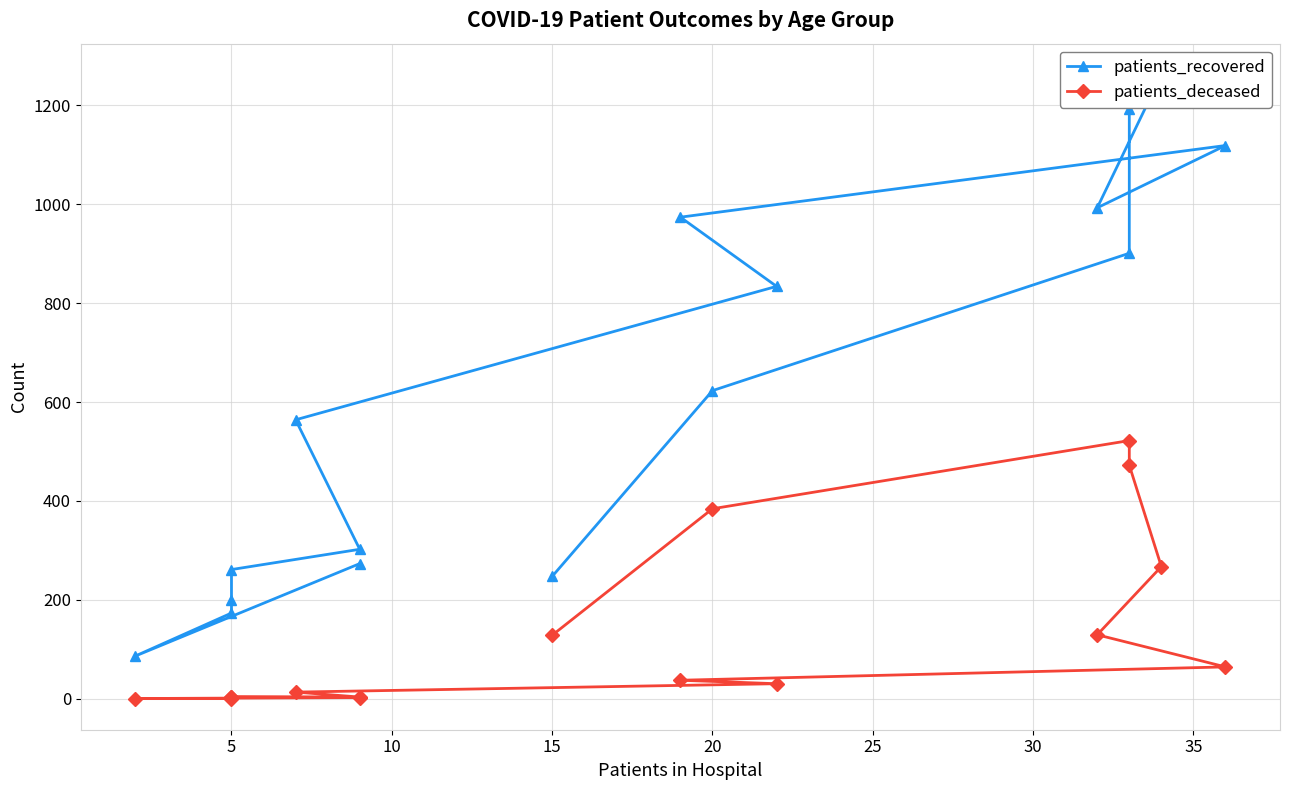

How many series are shown in this chart?

2